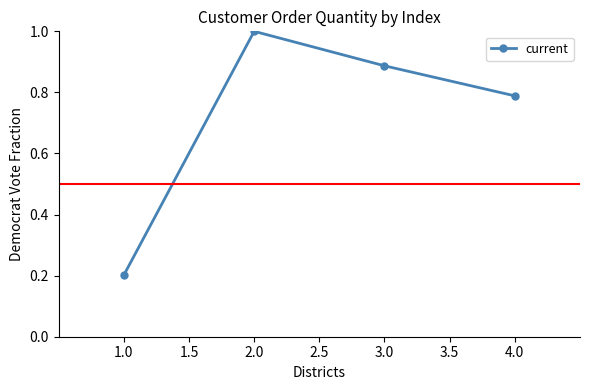

What is the sum of all values?

2.9